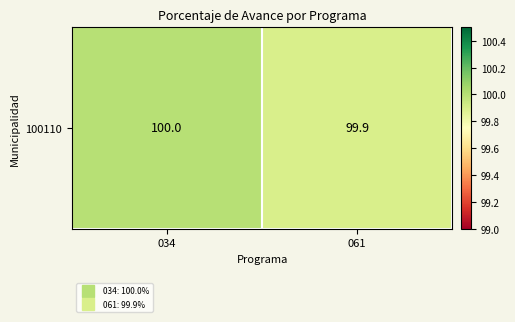

What is the difference between the maximum and minimum values?

0.1